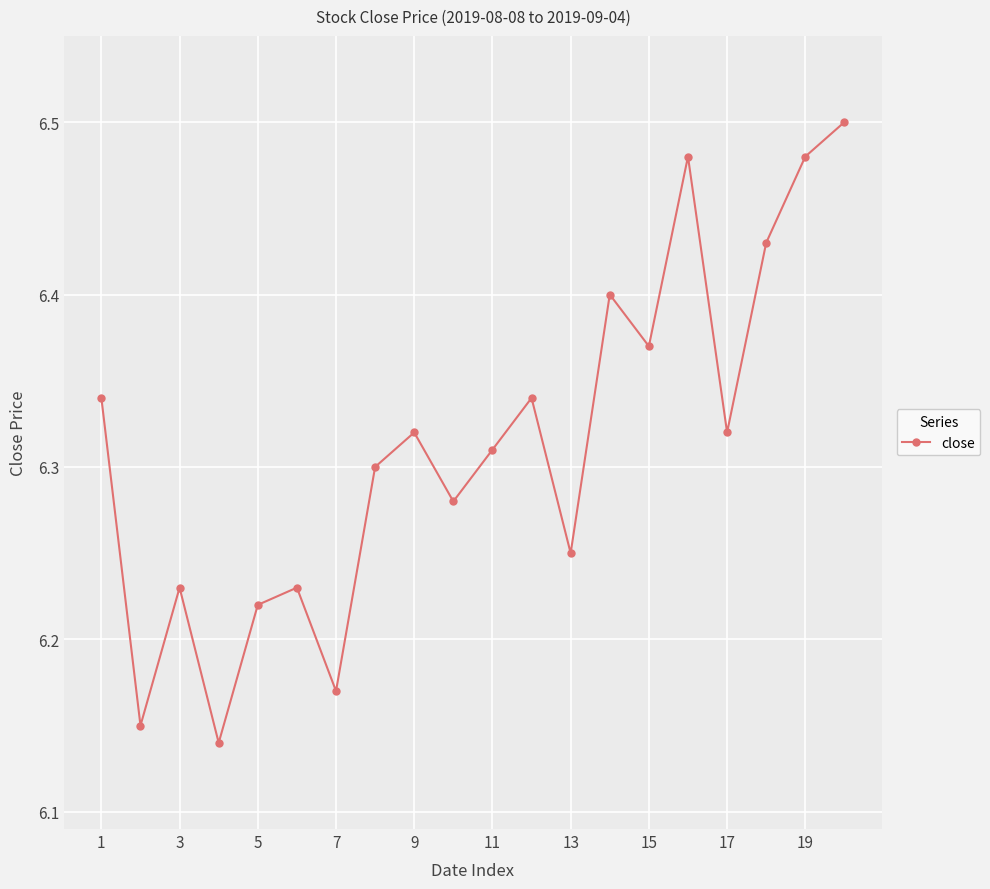

Does the chart have visible grid lines?

Yes